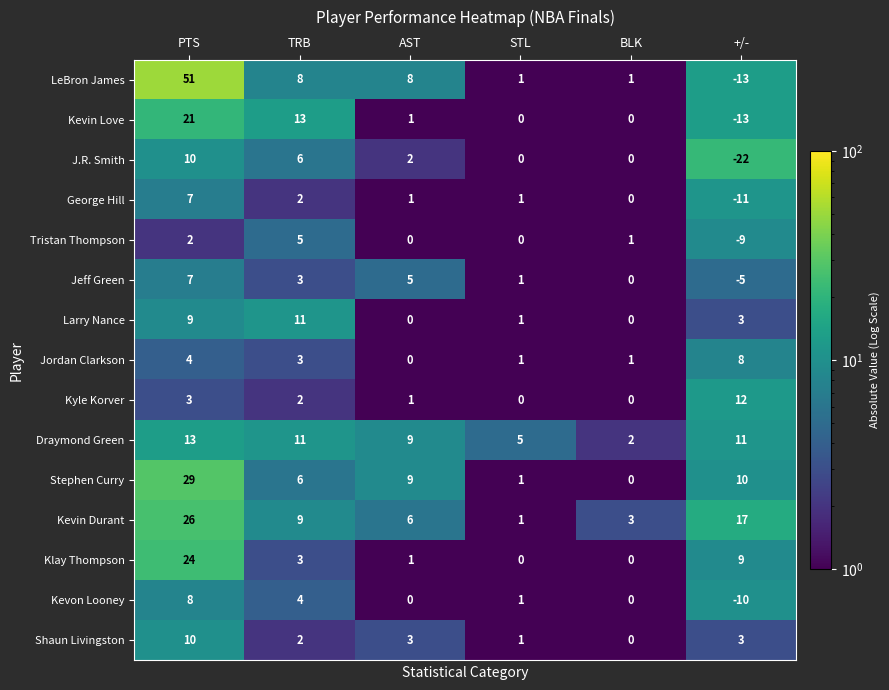

The value of Shaun Livingston at +/- is 4. True or false?

False